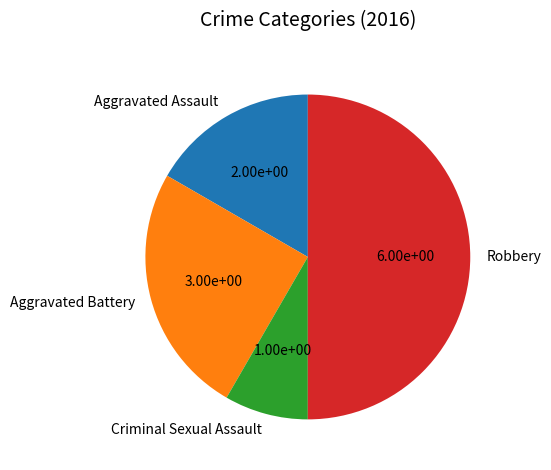

Combined, do Aggravated Battery and Criminal Sexual Assault account for over 50%?

No